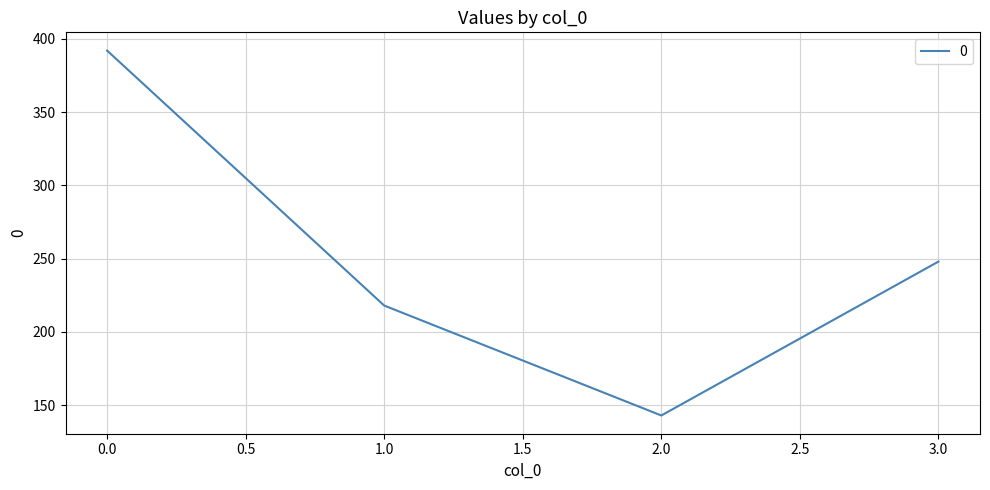

Approximately how many times larger is the value at 0.0 compared to 3.0?

1.6